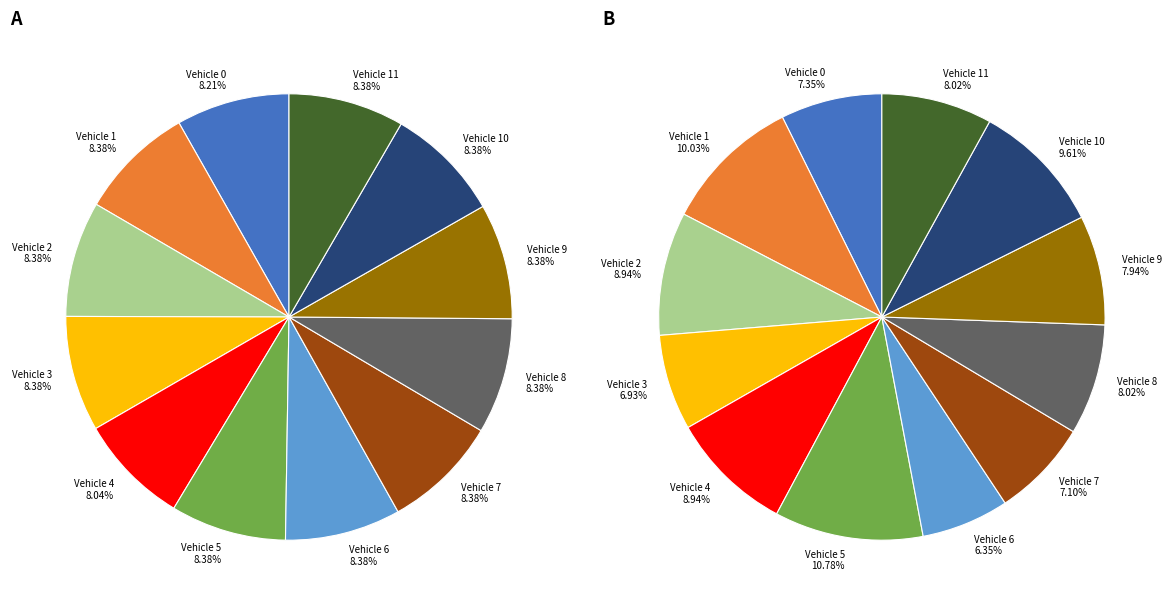

Does any single category account for the majority?

No